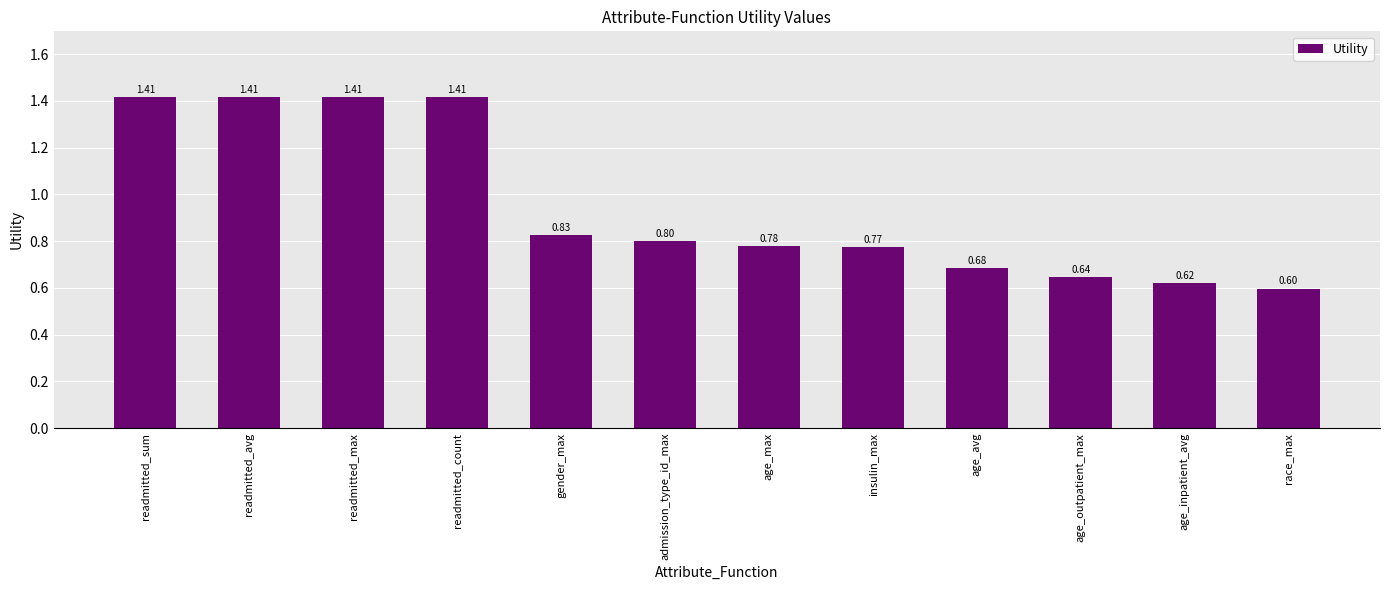

How many bars are there in total?

12